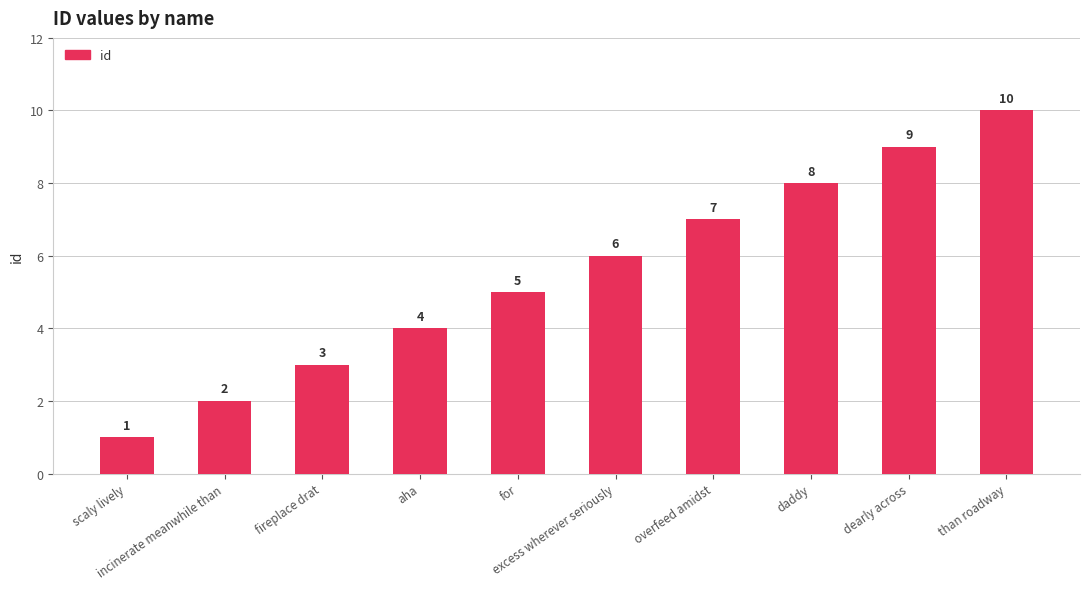

What is the difference between the maximum and second lowest values?

8